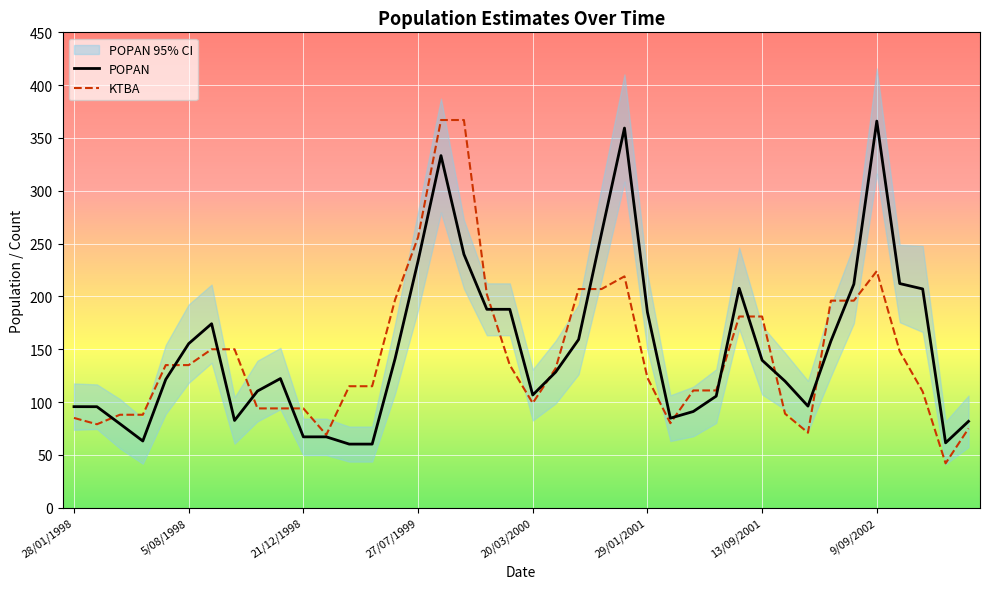

Read the POPAN value at 23.

259.8